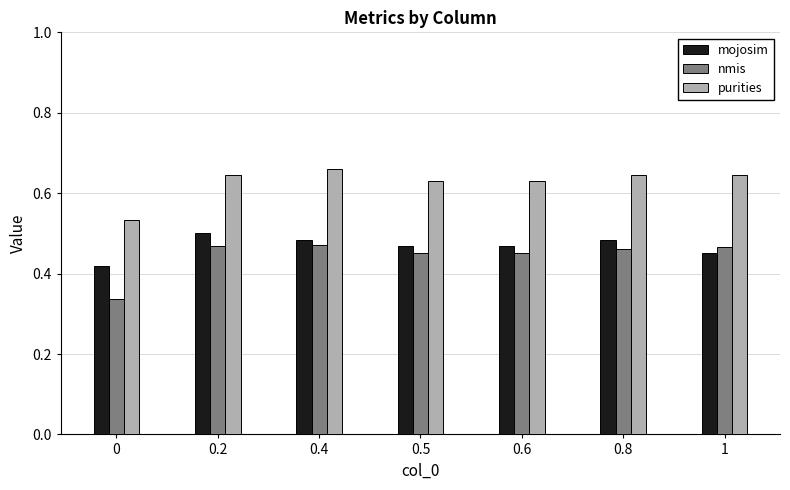

The purities series shows 0.5 at 0. True or false?

True